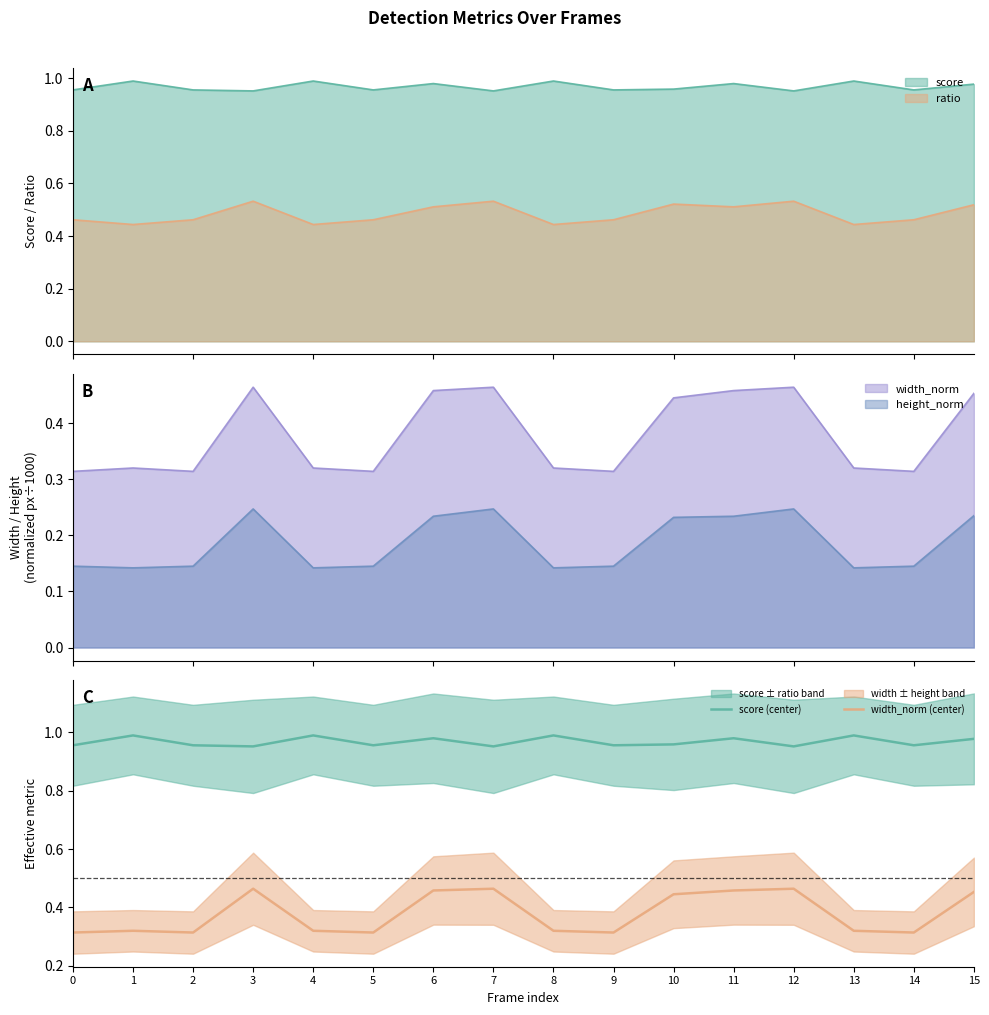

Reading right to left, transcribe all the data shown in this chart.

score (center): 15=1.0	14=1.0	13=1.0	12=1.0	11=1.0	10=1.0	9=1.0	8=1.0	7=1.0	6=1.0	5=1.0	4=1.0	3=1.0	2=1.0	1=1.0	0=1.0
width_norm (center): 15=0.5	14=0.3	13=0.3	12=0.5	11=0.5	10=0.4	9=0.3	8=0.3	7=0.5	6=0.5	5=0.3	4=0.3	3=0.5	2=0.3	1=0.3	0=0.3